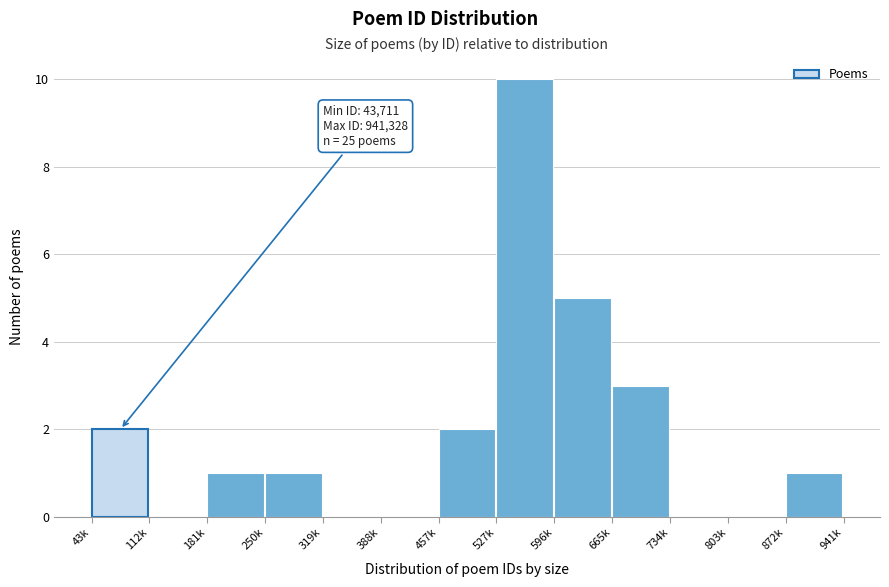

Reading left to right, extract all data points from this chart.

43k=2	112k=0	181k=1	250k=1	319k=0	388k=0	457k=2	527k=10	596k=5	665k=3	734k=0	803k=0	872k=1